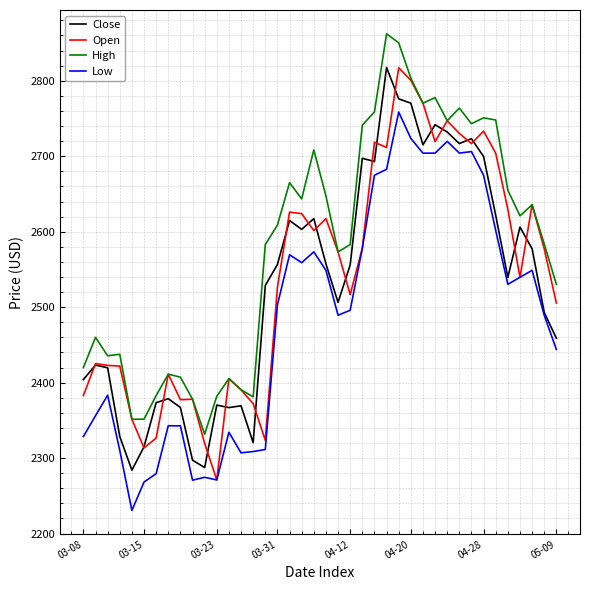

What is the minimum value shown in the chart?

2230.7